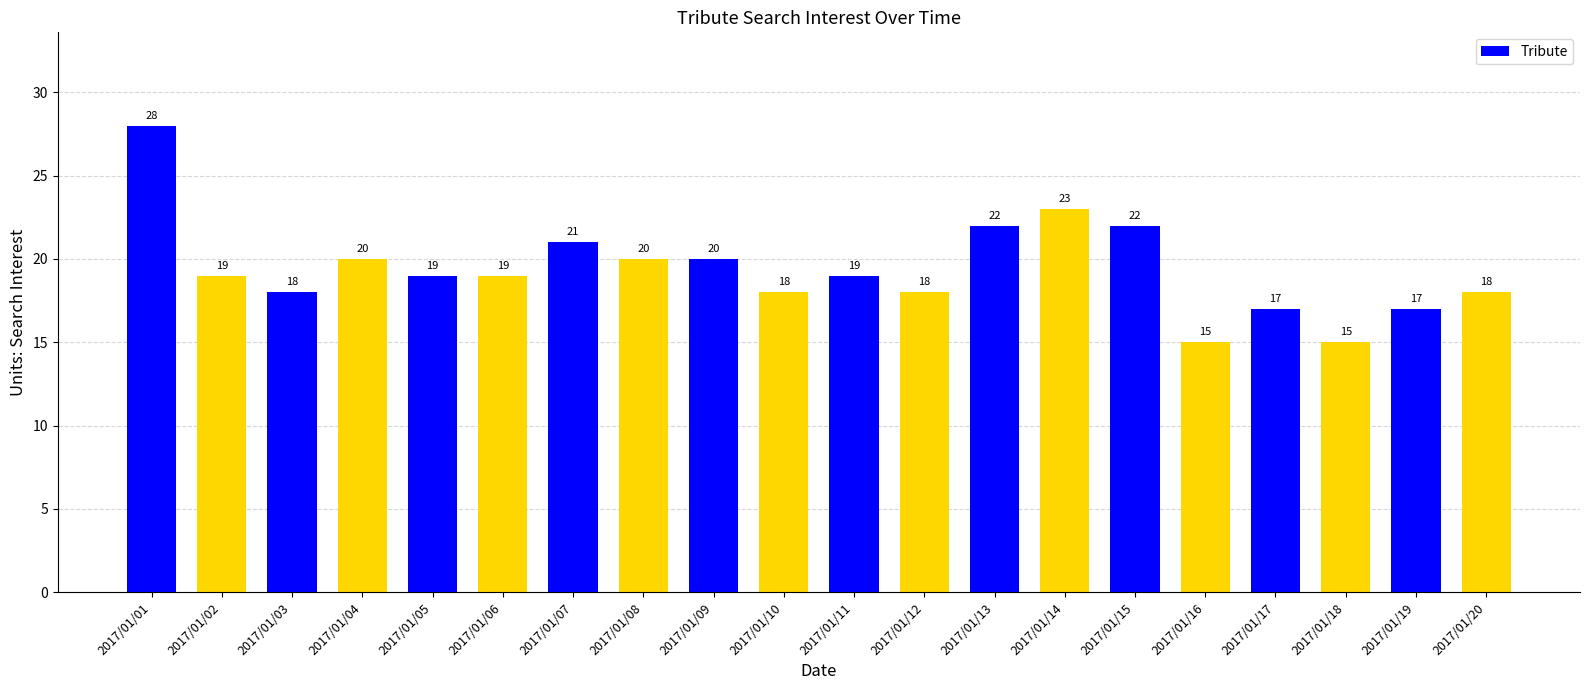

What is the smallest value displayed?

15